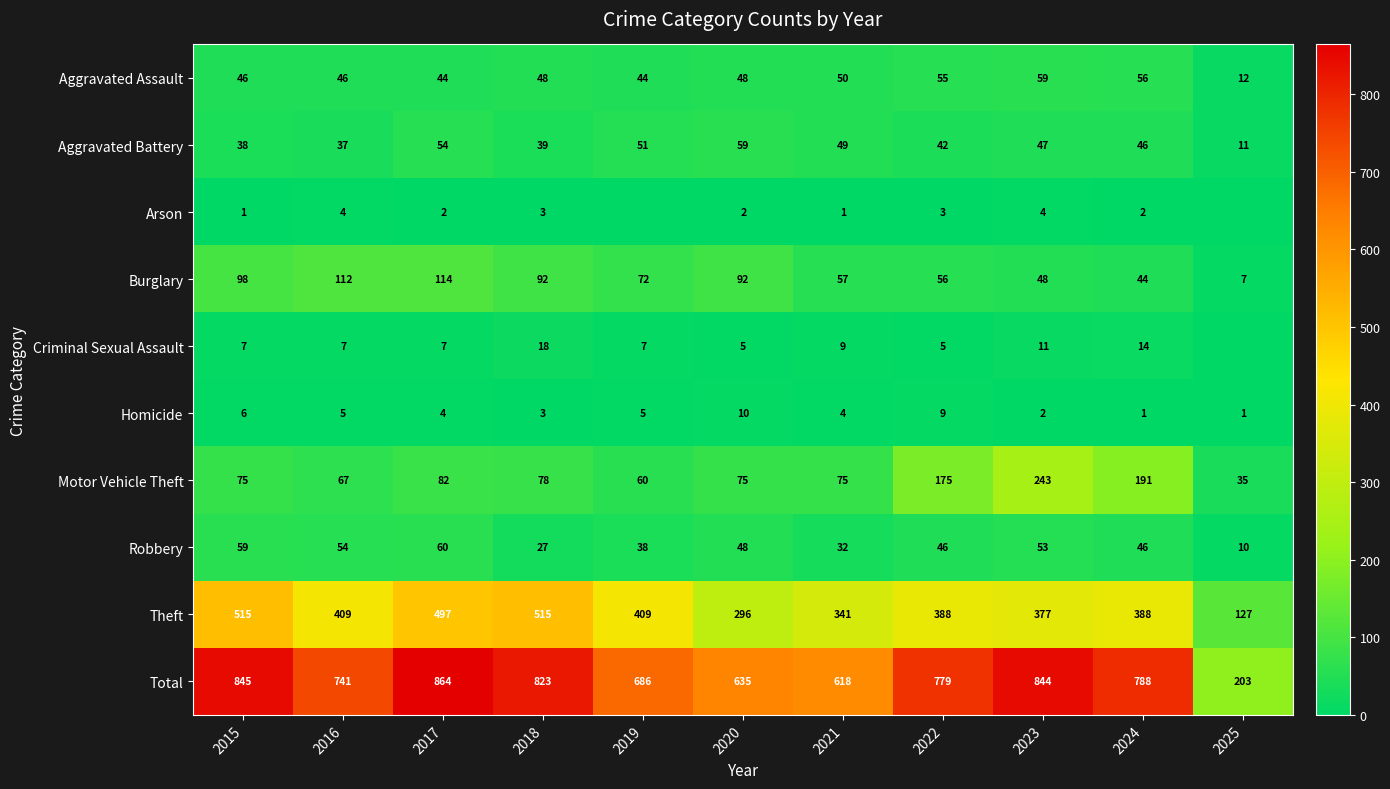

Where is Theft nearest to the value 321?

2021